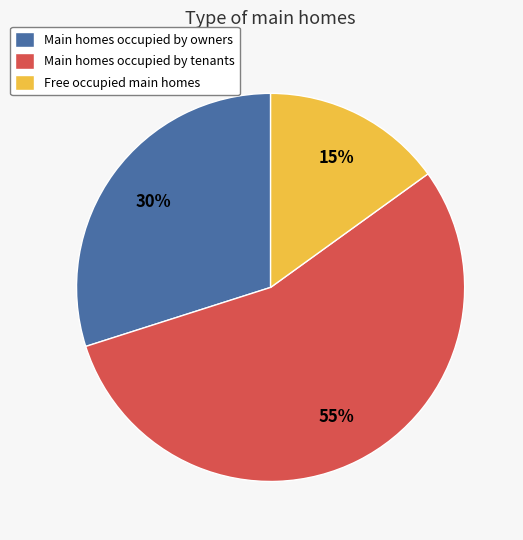

Which slice is the largest?

Main homes occupied by tenants